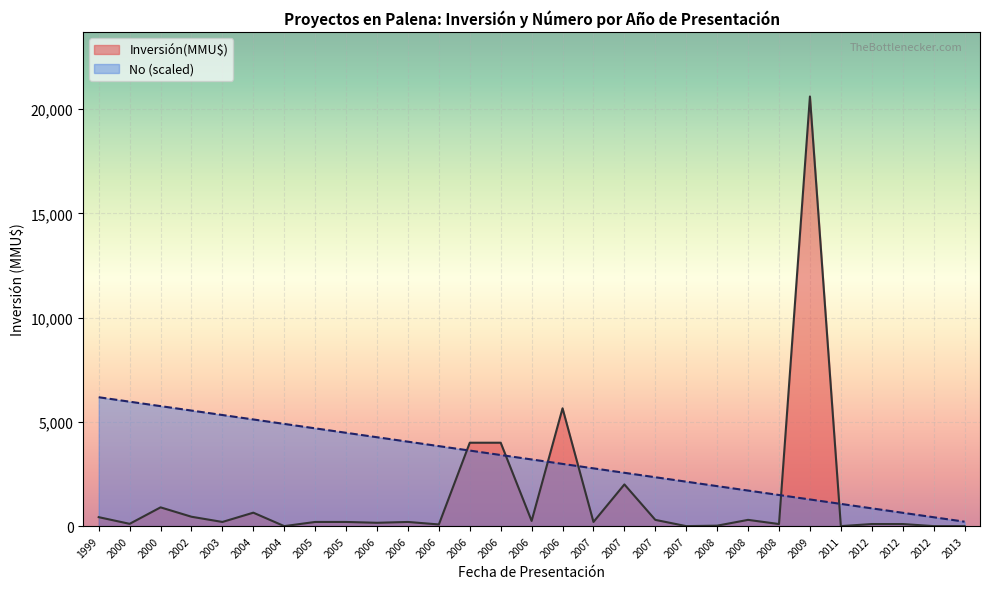

What is the total value across all series at 2004?

5760.7